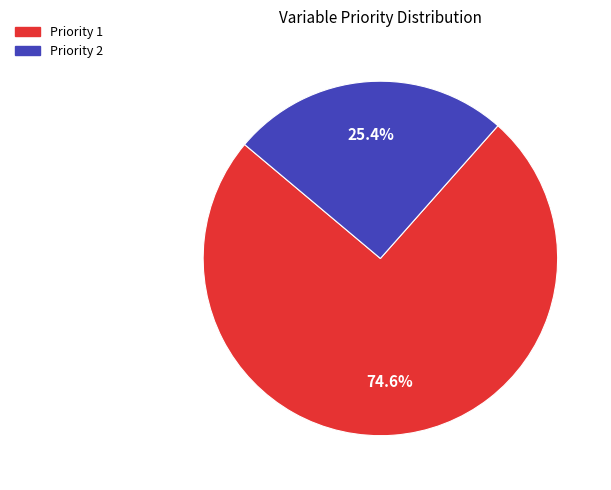

What percentage is NOT represented by Priority 2?

74.6%